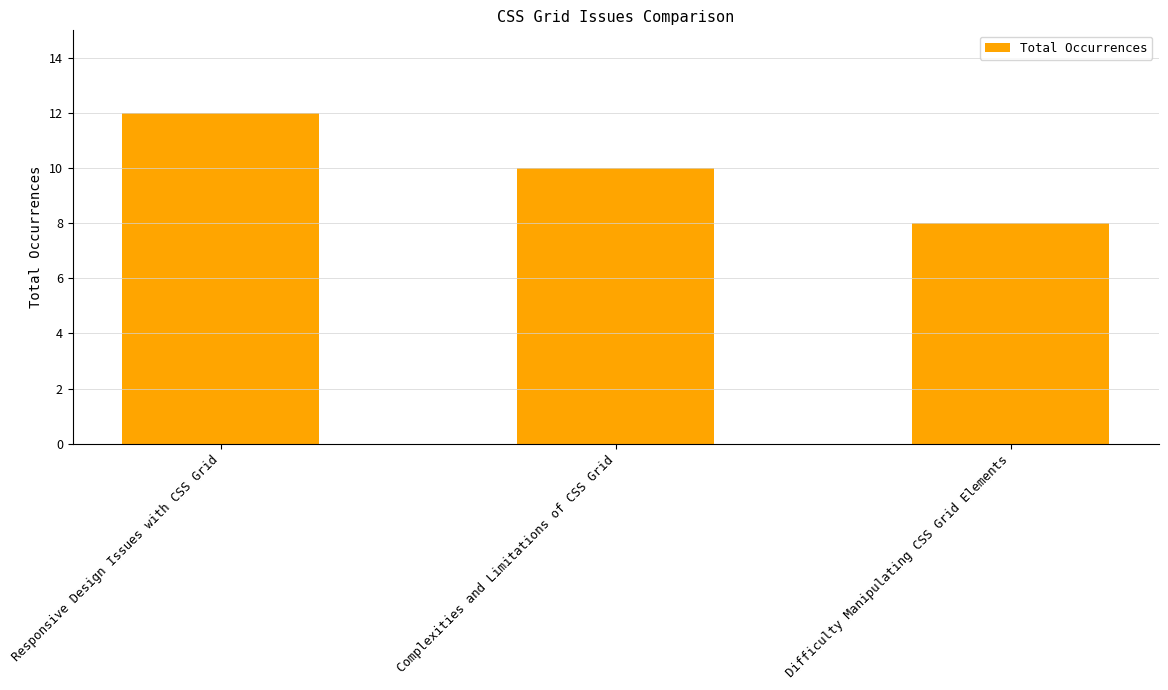

How many values are between 8 and 12?

3